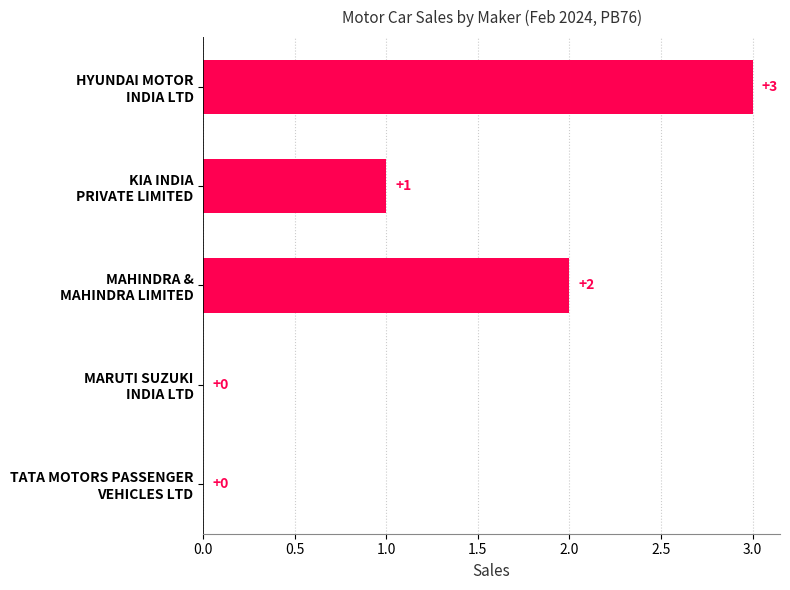

At which category does the chart reach its peak across all series?

HYUNDAI MOTOR
INDIA LTD